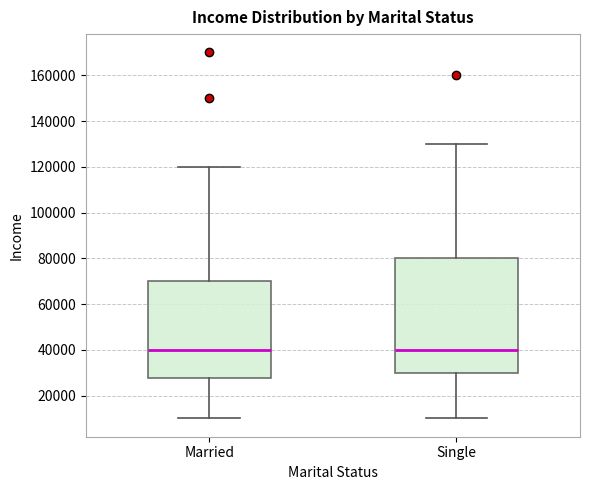

Reading left to right, transcribe this box plot: for each box, give where its median line is, the range the box spans, and where its two whiskers end, as read against the y-axis. The values are not printed on the chart, so give them approximately, as read against the axis.

Married: median 40000, box 28000 to 70000, whiskers 10000 to 120000
Single: median 40000, box 30000 to 80000, whiskers 10000 to 130000